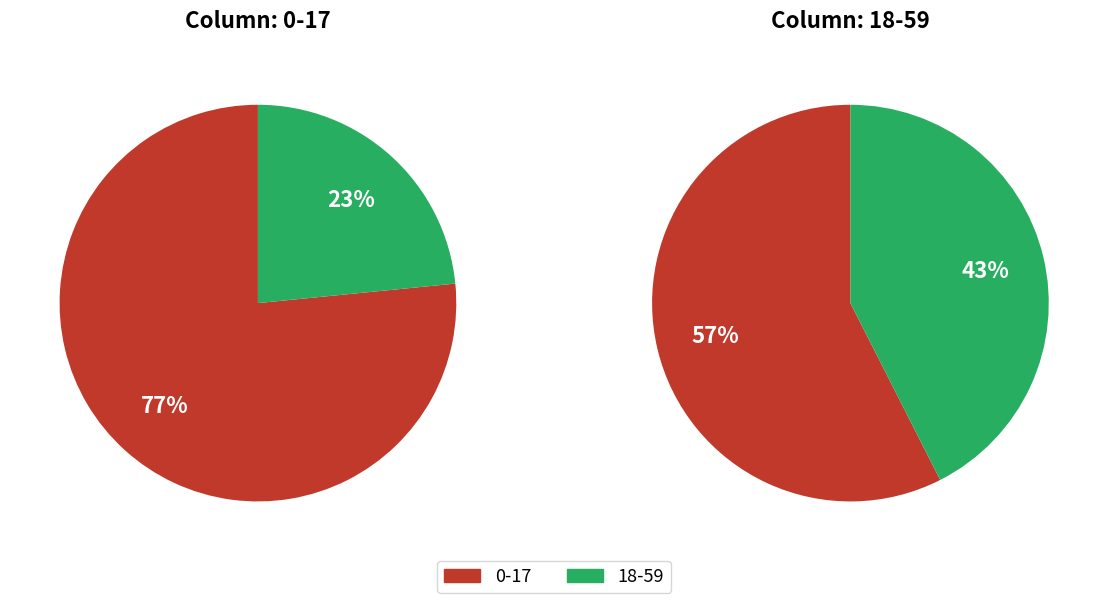

Is 18-59 the majority of the pie?

No